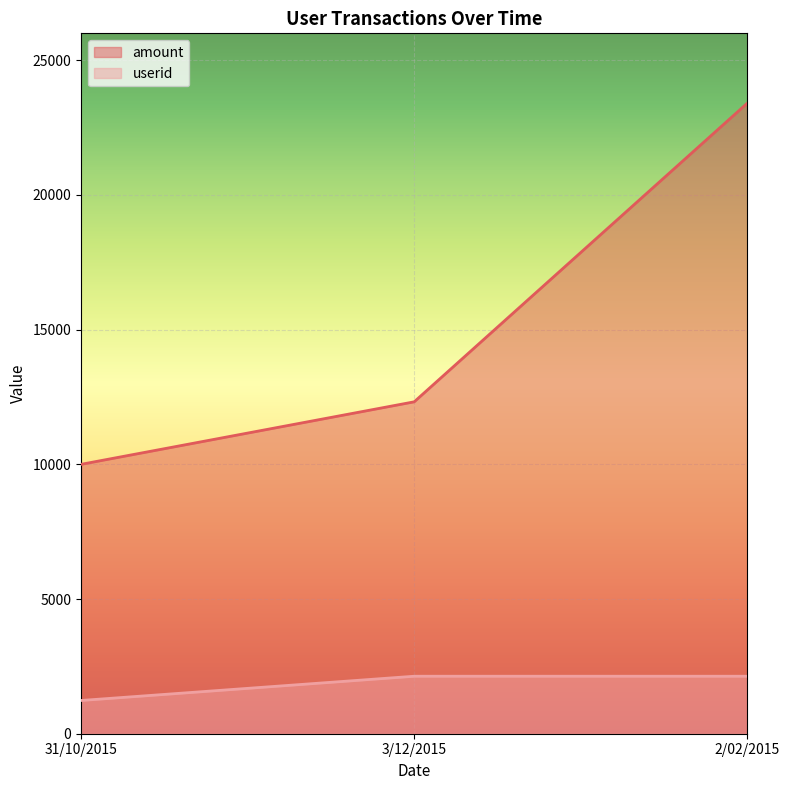

Rank the categories by amount value from highest to lowest.

2/02/2015, 3/12/2015, 31/10/2015